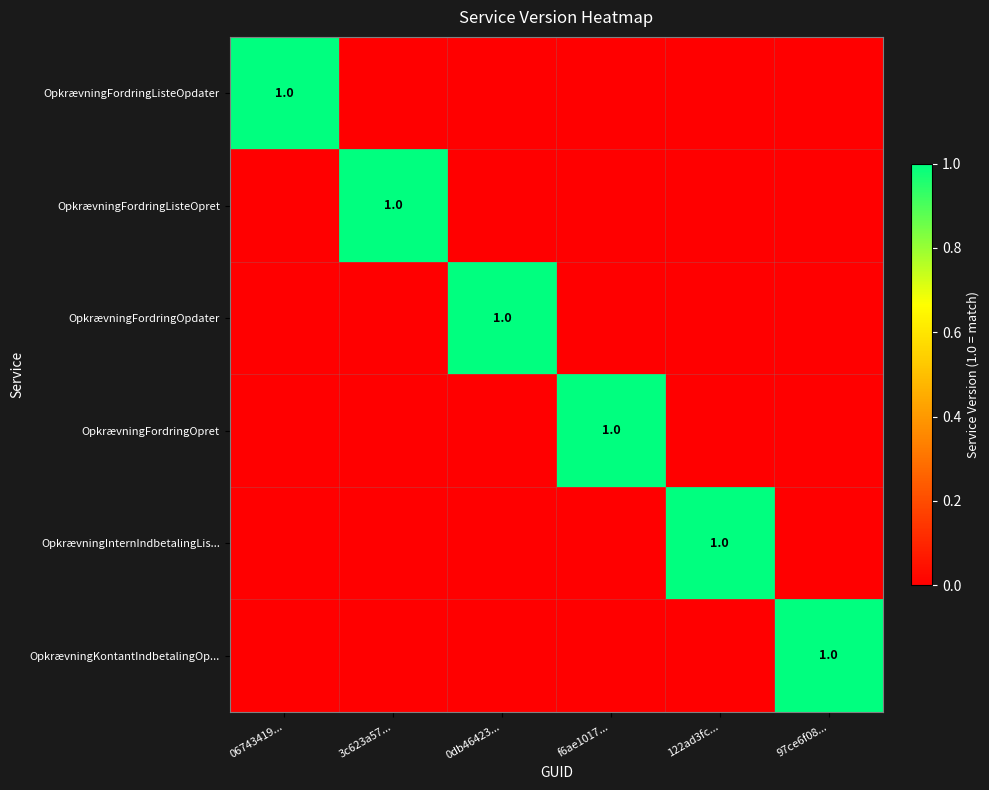

What is the total value across all series at 122ad3fc...?

1